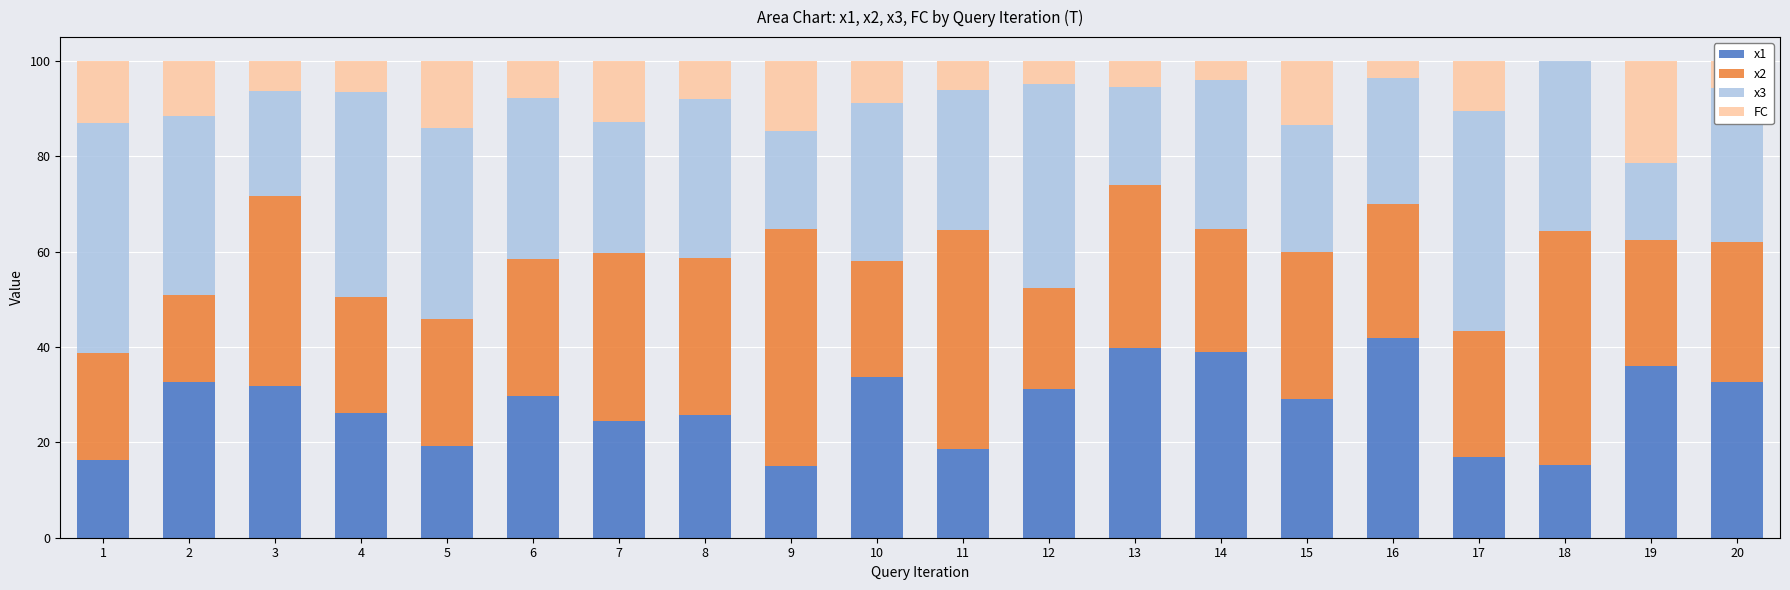

The value of x1 at 18 is 9.8. True or false?

False